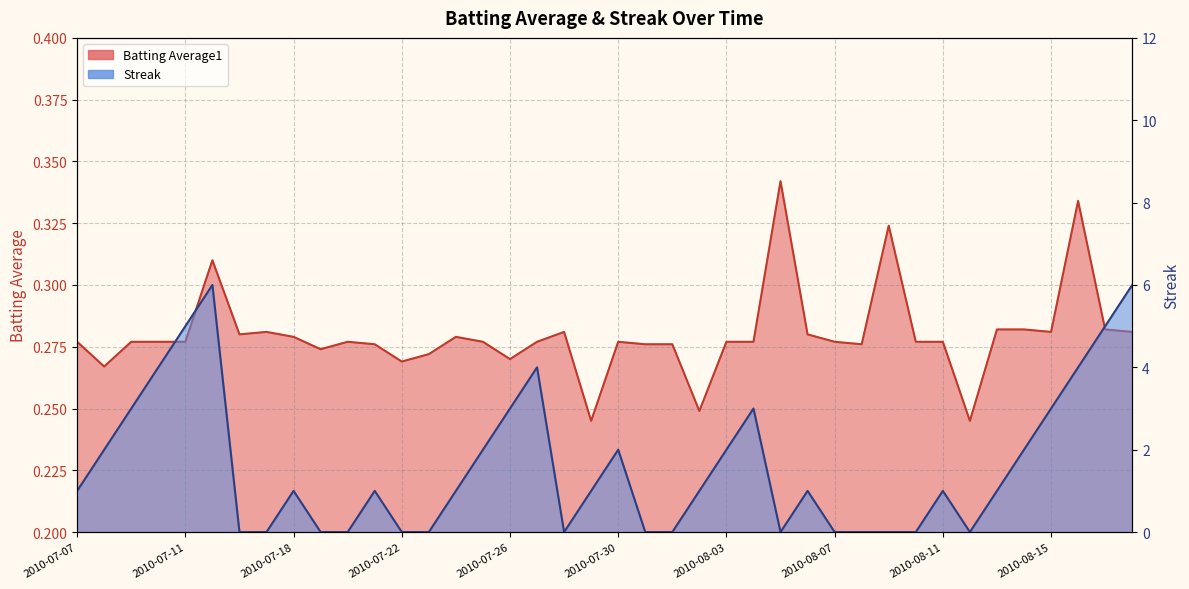

How many data points in Streak are less than 1?

15